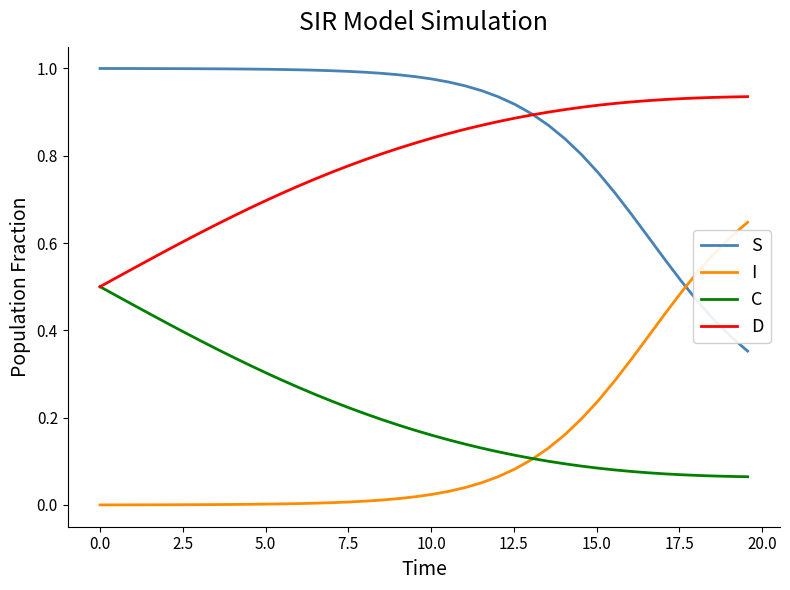

Which series has the largest total across all categories?

S